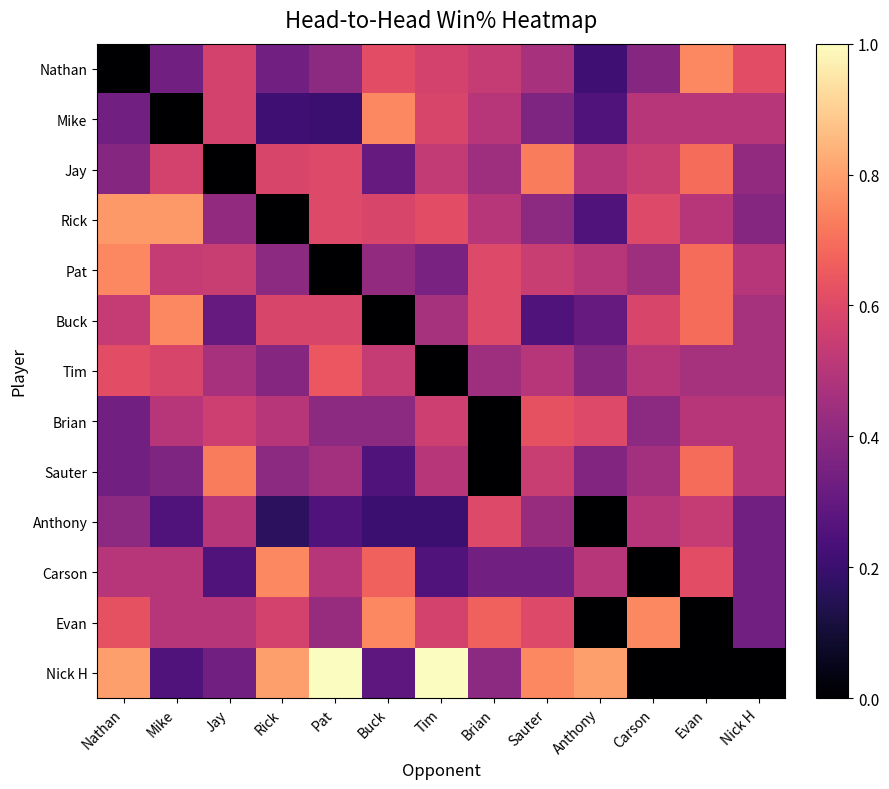

Reading left to right, extract all data points from this chart.

Nathan: Nathan=0.0	Mike=0.3	Jay=0.6	Rick=0.3	Pat=0.4	Buck=0.6	Tim=0.6	Brian=0.5	Sauter=0.5	Anthony=0.2	Carson=0.4	Evan=0.8	Nick H=0.6
Mike: Nathan=0.3	Mike=0.0	Jay=0.6	Rick=0.2	Pat=0.2	Buck=0.8	Tim=0.6	Brian=0.5	Sauter=0.4	Anthony=0.2	Carson=0.5	Evan=0.5	Nick H=0.5
Jay: Nathan=0.4	Mike=0.6	Jay=0.0	Rick=0.6	Pat=0.6	Buck=0.3	Tim=0.5	Brian=0.4	Sauter=0.7	Anthony=0.5	Carson=0.5	Evan=0.7	Nick H=0.4
Rick: Nathan=0.8	Mike=0.8	Jay=0.4	Rick=0.0	Pat=0.6	Buck=0.6	Tim=0.6	Brian=0.5	Sauter=0.4	Anthony=0.2	Carson=0.6	Evan=0.5	Nick H=0.4
Pat: Nathan=0.8	Mike=0.5	Jay=0.5	Rick=0.4	Pat=0.0	Buck=0.4	Tim=0.4	Brian=0.6	Sauter=0.5	Anthony=0.5	Carson=0.4	Evan=0.7	Nick H=0.5
Buck: Nathan=0.5	Mike=0.8	Jay=0.3	Rick=0.6	Pat=0.6	Buck=0.0	Tim=0.5	Brian=0.6	Sauter=0.2	Anthony=0.3	Carson=0.6	Evan=0.7	Nick H=0.5
Tim: Nathan=0.6	Mike=0.6	Jay=0.5	Rick=0.4	Pat=0.6	Buck=0.5	Tim=0.0	Brian=0.4	Sauter=0.5	Anthony=0.4	Carson=0.5	Evan=0.5	Nick H=0.5
Brian: Nathan=0.3	Mike=0.5	Jay=0.6	Rick=0.5	Pat=0.4	Buck=0.4	Tim=0.6	Brian=0.0	Sauter=0.6	Anthony=0.6	Carson=0.4	Evan=0.5	Nick H=0.5
Sauter: Nathan=0.3	Mike=0.4	Jay=0.7	Rick=0.4	Pat=0.5	Buck=0.2	Tim=0.5	Brian=0.0	Sauter=0.5	Anthony=0.4	Carson=0.5	Evan=0.7	Nick H=0.5
Anthony: Nathan=0.4	Mike=0.2	Jay=0.5	Rick=0.2	Pat=0.2	Buck=0.2	Tim=0.2	Brian=0.6	Sauter=0.4	Anthony=0.0	Carson=0.5	Evan=0.5	Nick H=0.3
Carson: Nathan=0.5	Mike=0.5	Jay=0.2	Rick=0.8	Pat=0.5	Buck=0.7	Tim=0.2	Brian=0.3	Sauter=0.3	Anthony=0.5	Carson=0.0	Evan=0.6	Nick H=0.3
Evan: Nathan=0.6	Mike=0.5	Jay=0.5	Rick=0.6	Pat=0.4	Buck=0.8	Tim=0.6	Brian=0.7	Sauter=0.6	Anthony=0.0	Carson=0.8	Evan=0.0	Nick H=0.3
Nick H: Nathan=0.8	Mike=0.2	Jay=0.3	Rick=0.8	Pat=1.0	Buck=0.3	Tim=1.0	Brian=0.4	Sauter=0.8	Anthony=0.8	Carson=0.0	Evan=0.0	Nick H=0.0